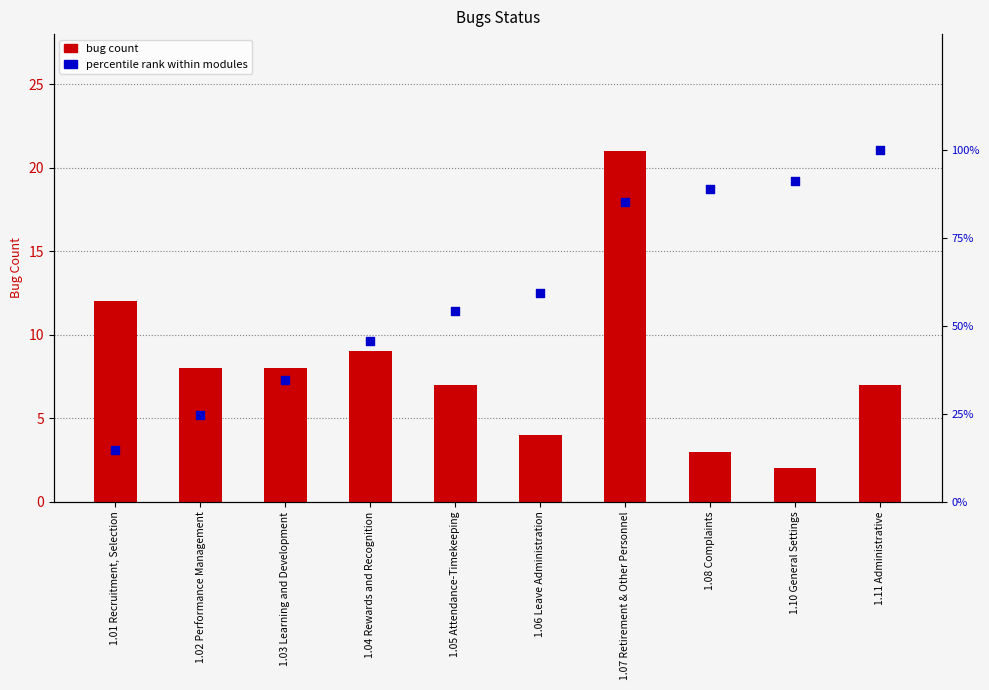

Is the value of bug count at 1.04 Rewards and Recognition greater than the value of percentile rank at 1.07 Retirement & Other Personnel?

No